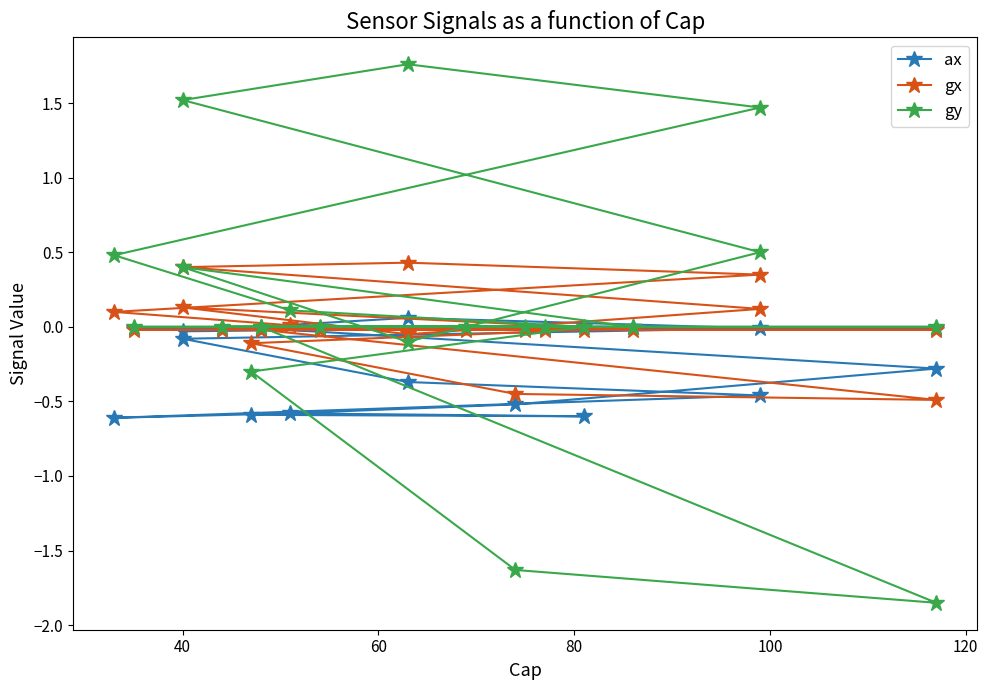

How many distinct data groups are displayed?

3